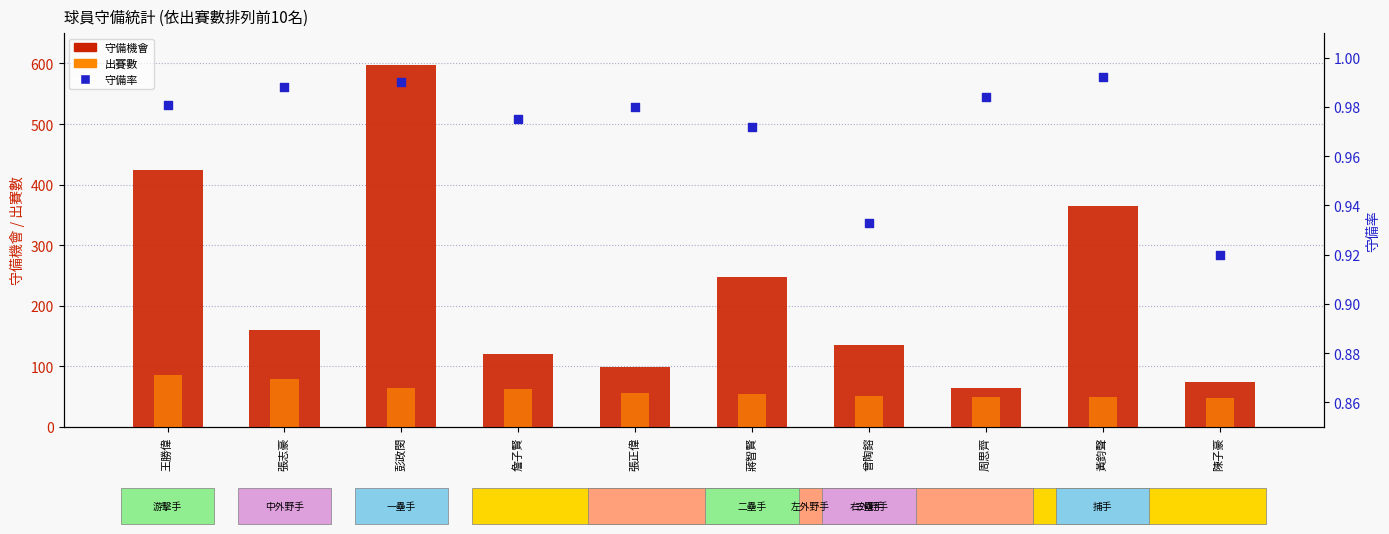

What are all the series names shown in the legend?

守備機會, 出賽數, 守備率